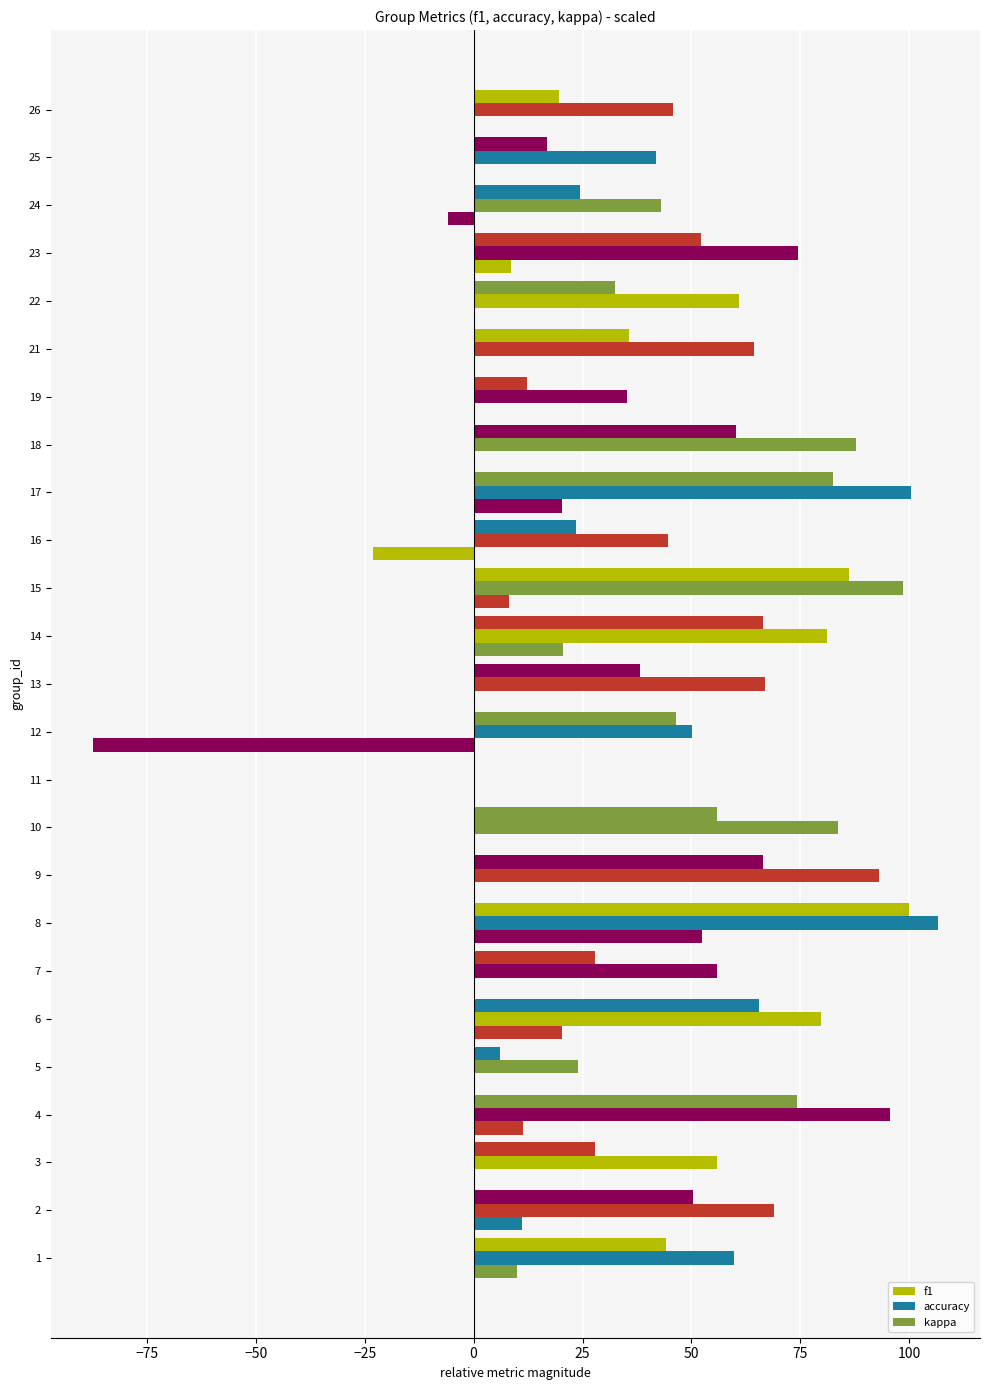

What is the total value across all series at 12?

9.2